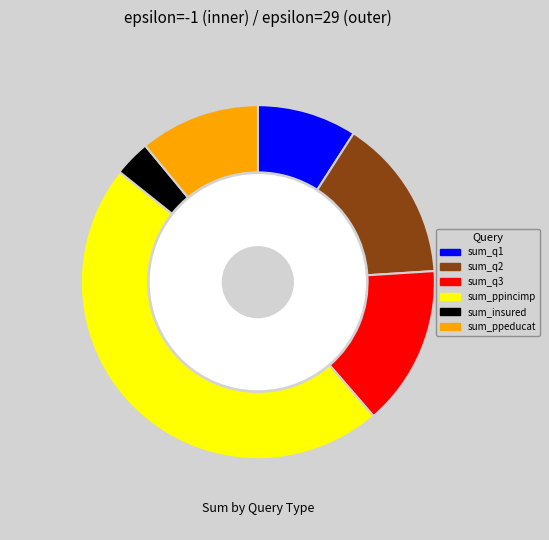

What percentage is the sum_insured slice, to the nearest percent?

3%